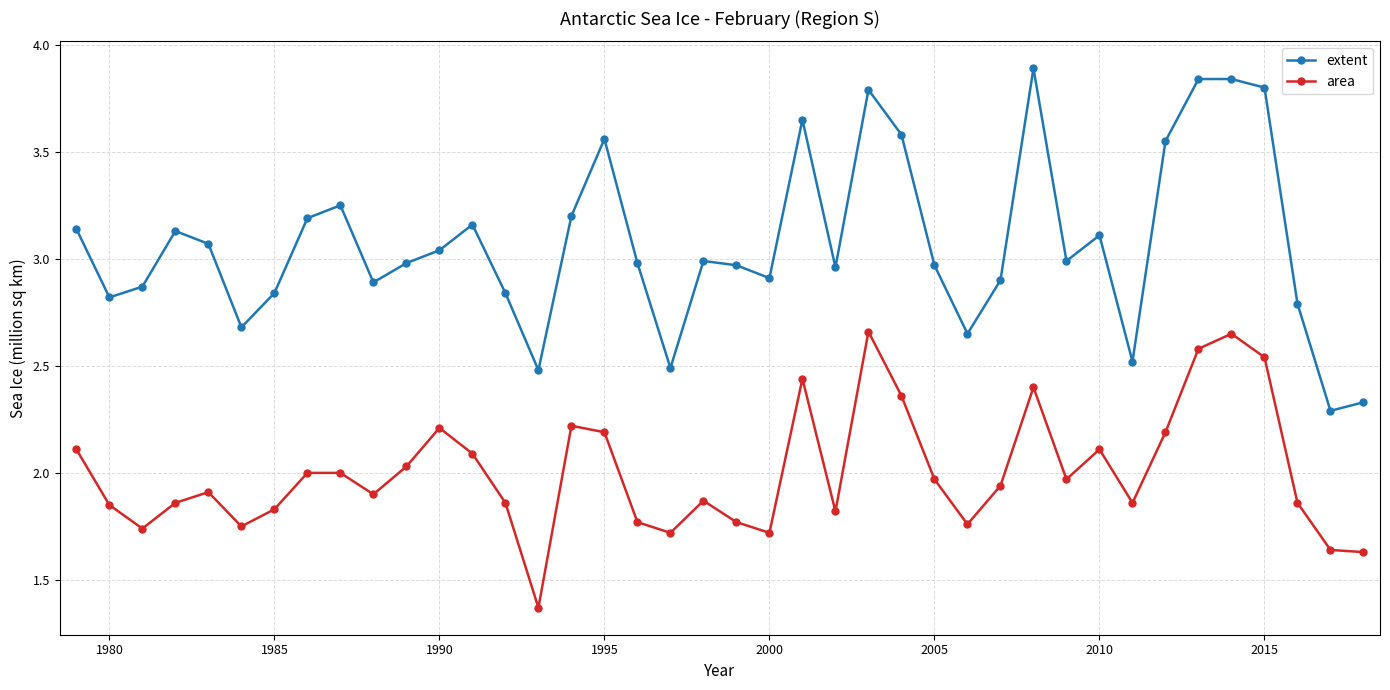

What is the difference between the second highest and second lowest values in the area series?

1.0